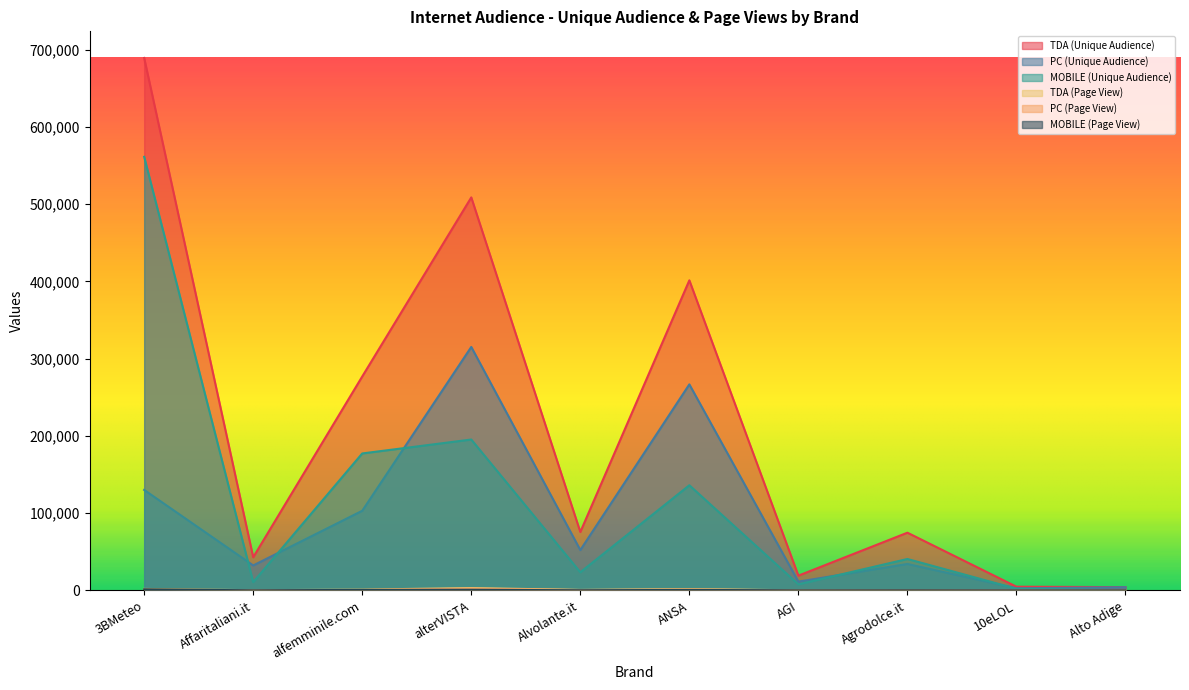

What are all the series names shown in the legend?

TDA (Unique Audience), PC (Unique Audience), MOBILE (Unique Audience), TDA (Page View), PC (Page View), MOBILE (Page View)